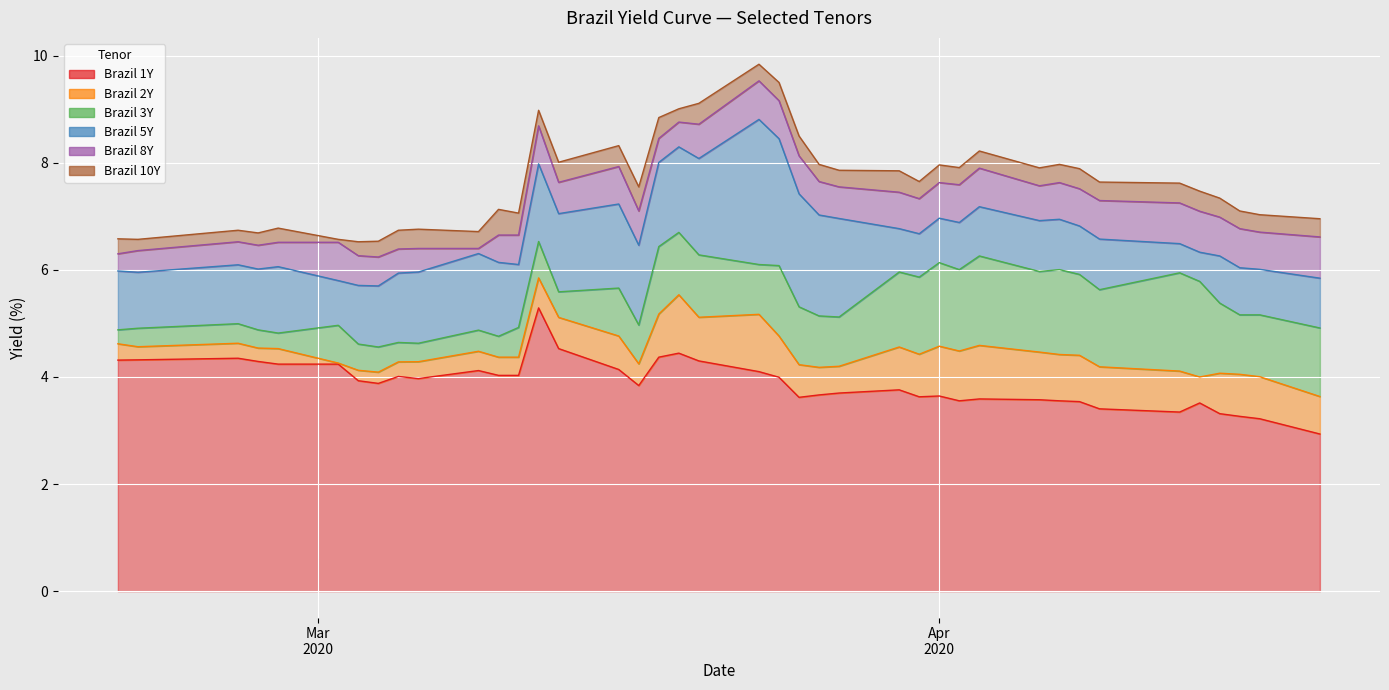

Rank the series at 2020-03-16 from lowest to highest value.

Brazil 1Y, Brazil 2Y, Brazil 3Y, Brazil 5Y, Brazil 8Y, Brazil 10Y